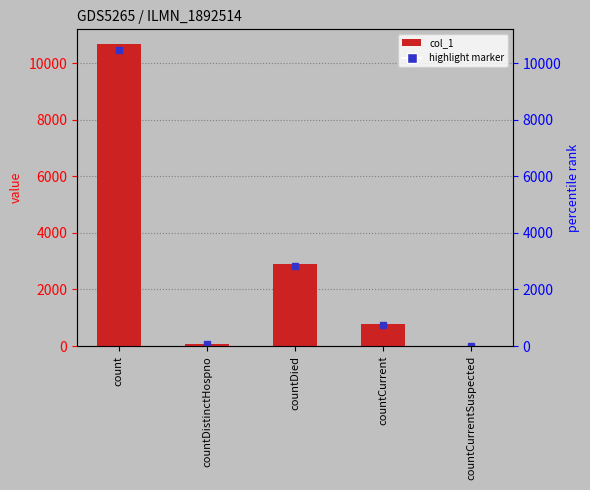

Count the number of data series in this chart.

1